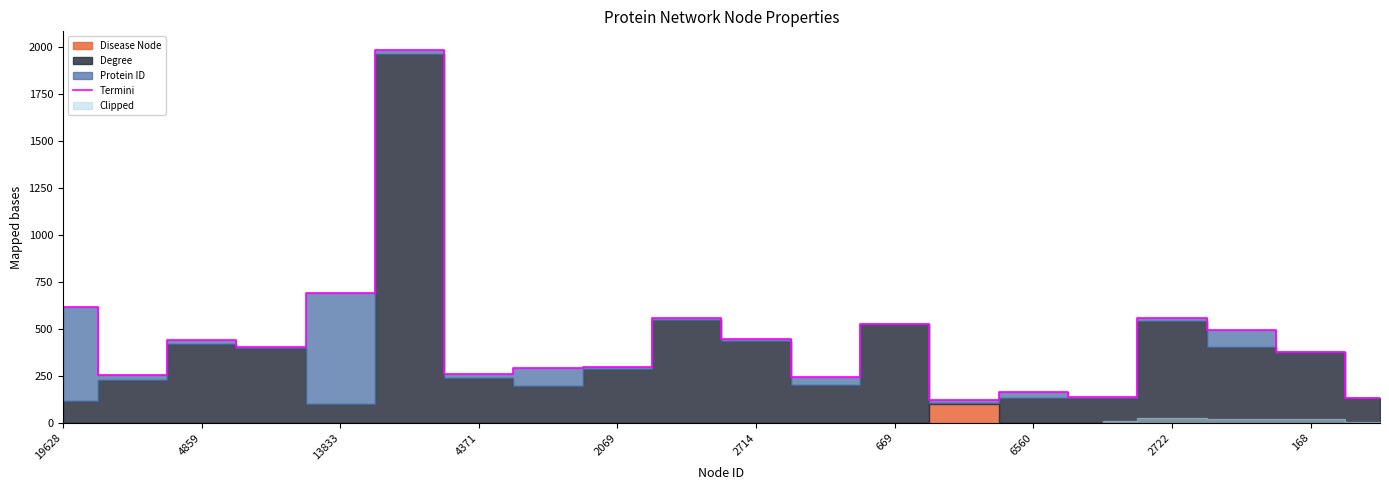

Is it true that the value at 19628 is 614.4?

True